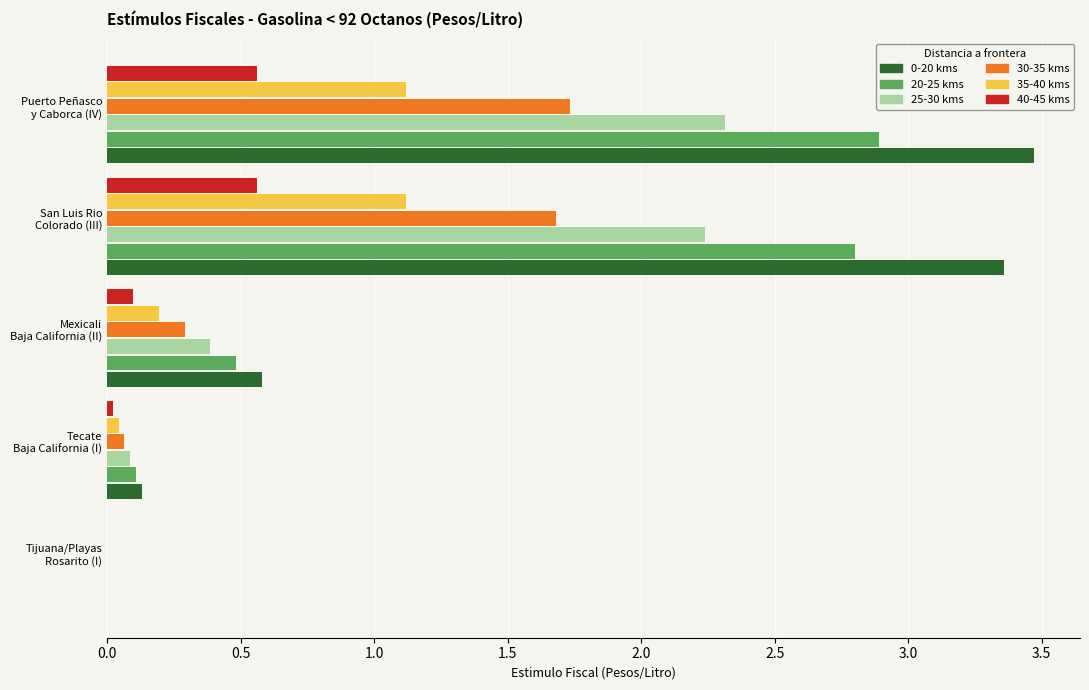

What is the sum of all 20-25 kms values?

6.3